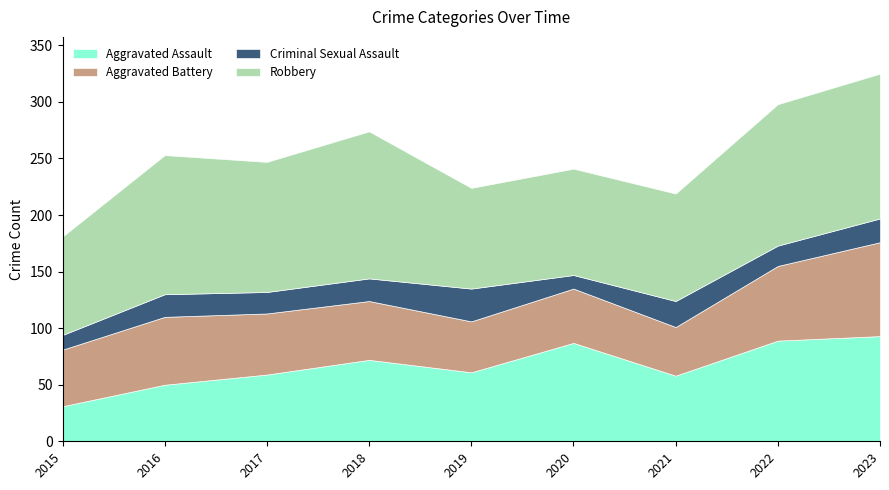

At which category does Aggravated Battery reach its first local valley?

2019